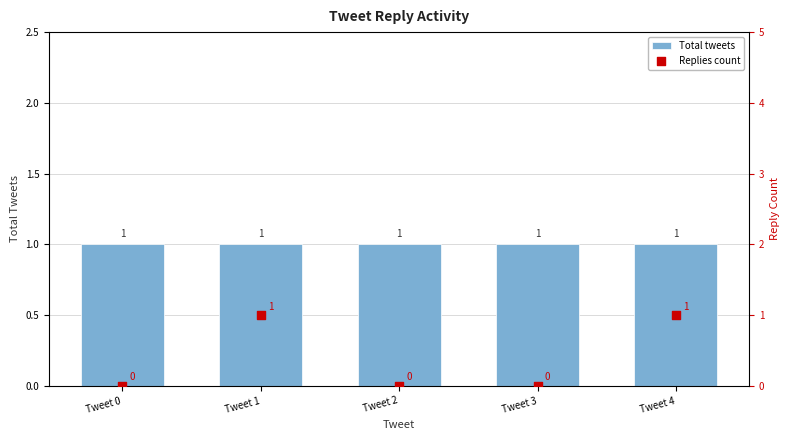

At which category is the sum across all series the highest?

Tweet 1